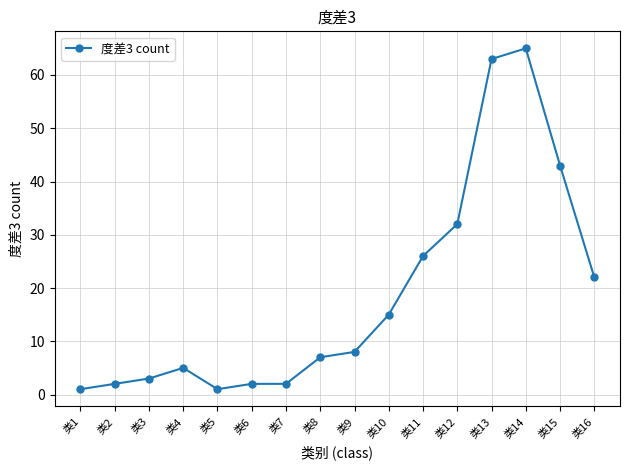

How many values are below 8?

8